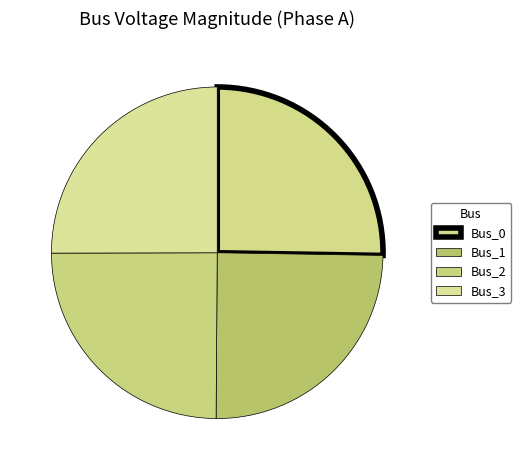

The Bus_0 slice represents 25% of the pie. True or false?

True